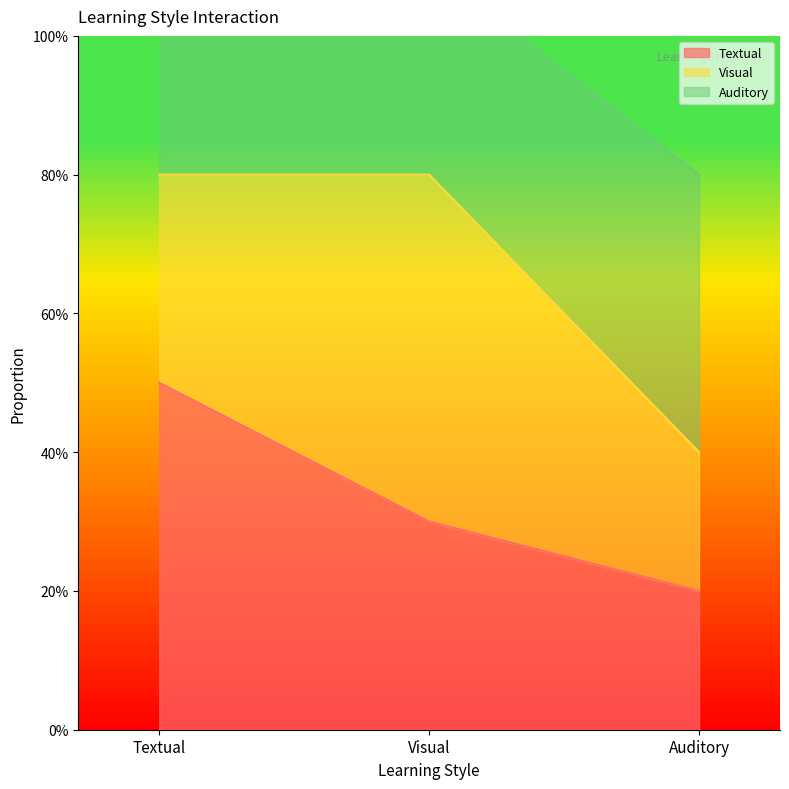

At which category is the sum across all series the highest?

Textual